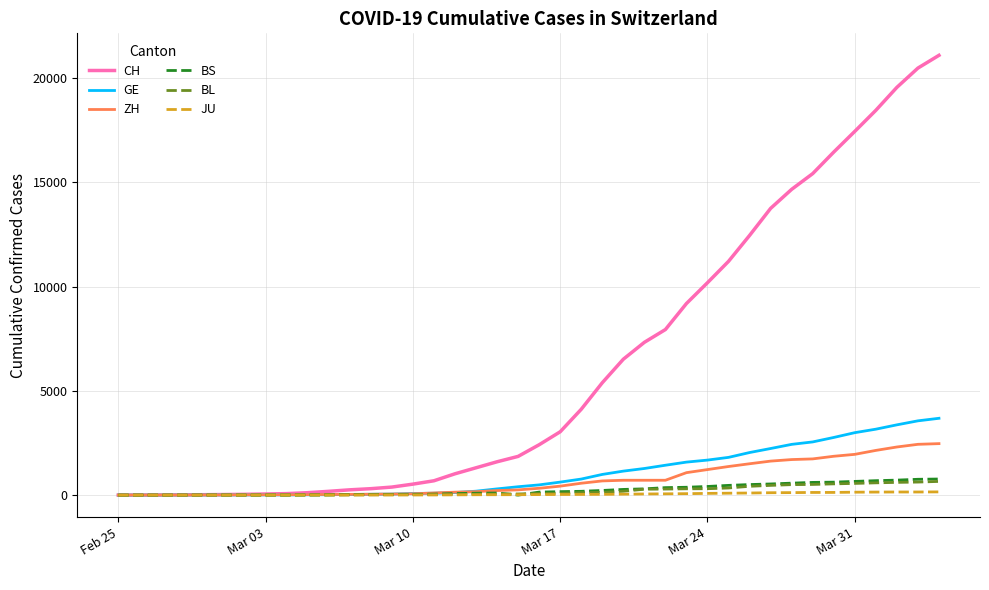

How many distinct data groups are displayed?

6